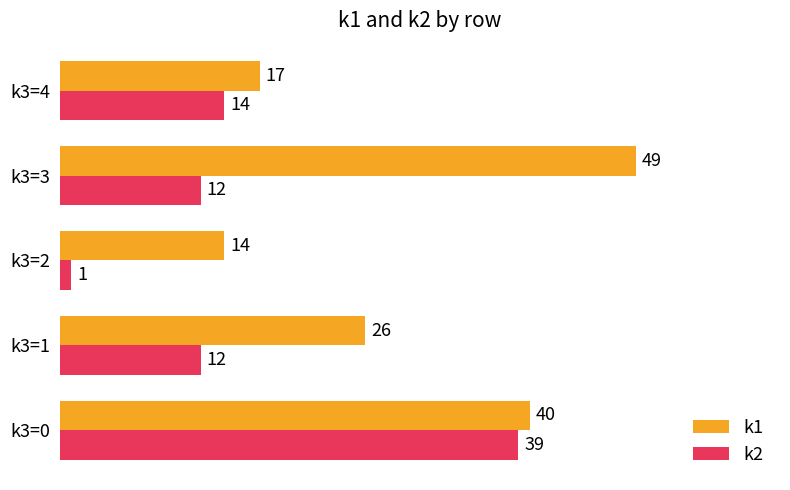

Read the k1 value at k3=3, to the nearest 10.

50